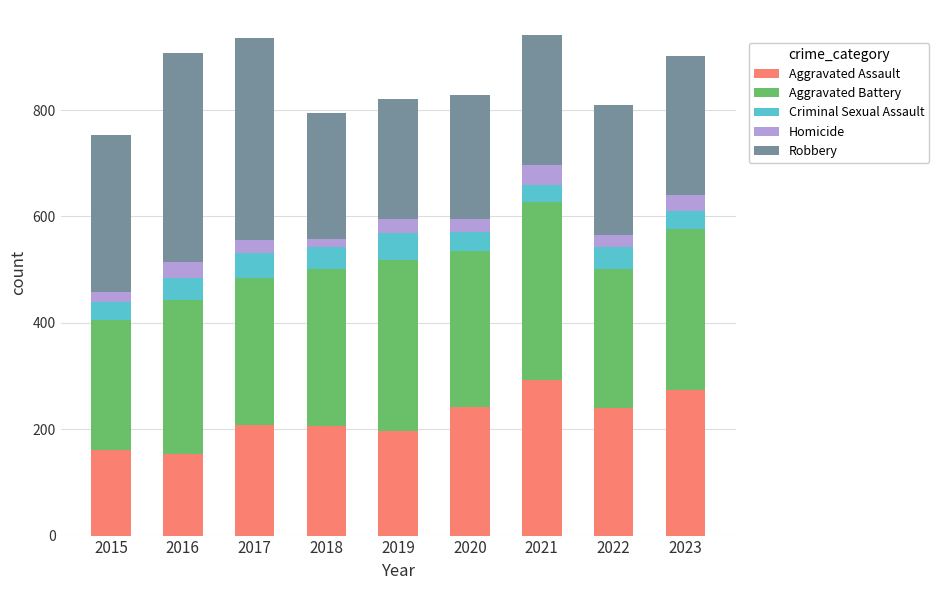

What is the highest value of the Aggravated Assault series?

292